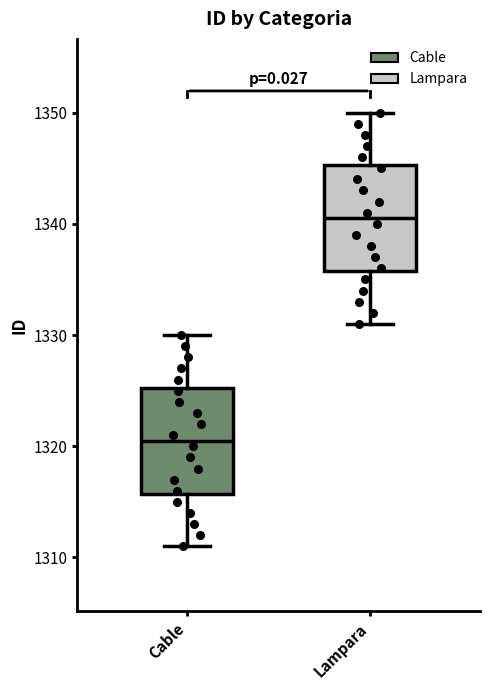

Which box's median line is the highest?

Lampara